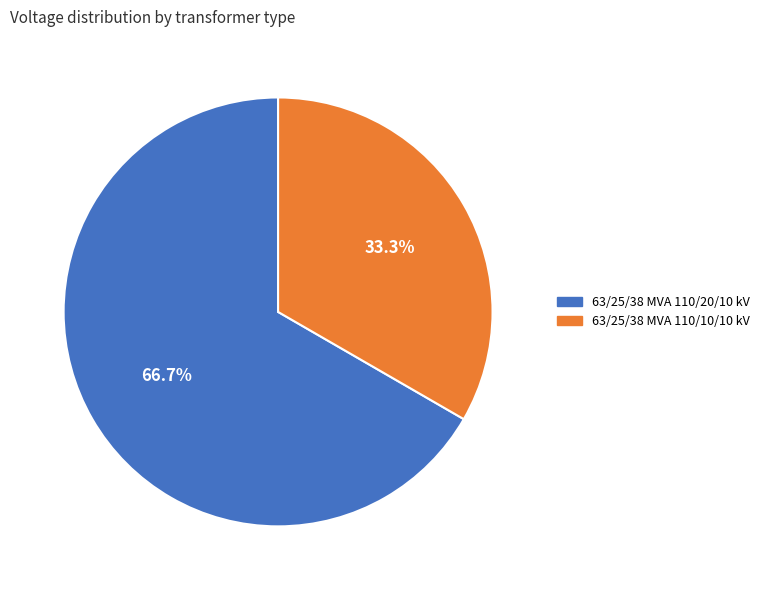

Count the number of slices in the pie.

2